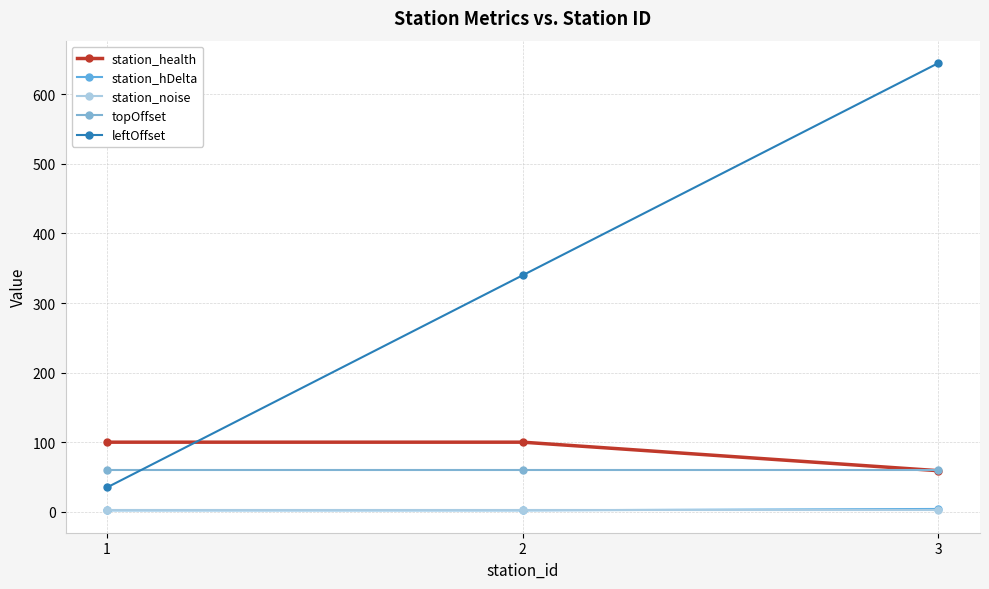

Between 1 and 2, which is larger?

1